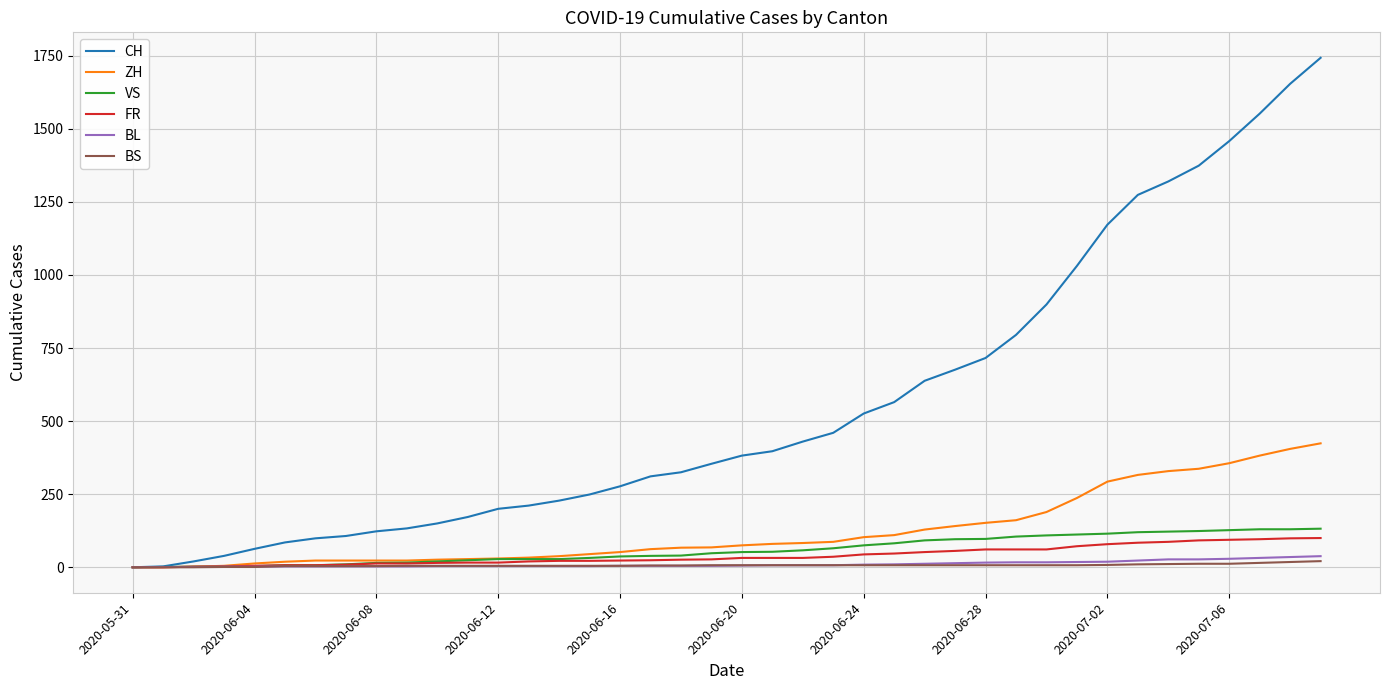

Does the chart have visible grid lines?

Yes